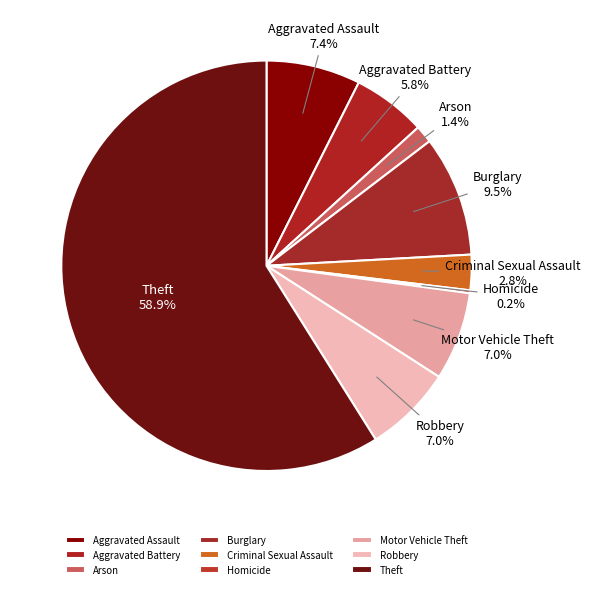

Is there a majority slice in this chart?

Yes